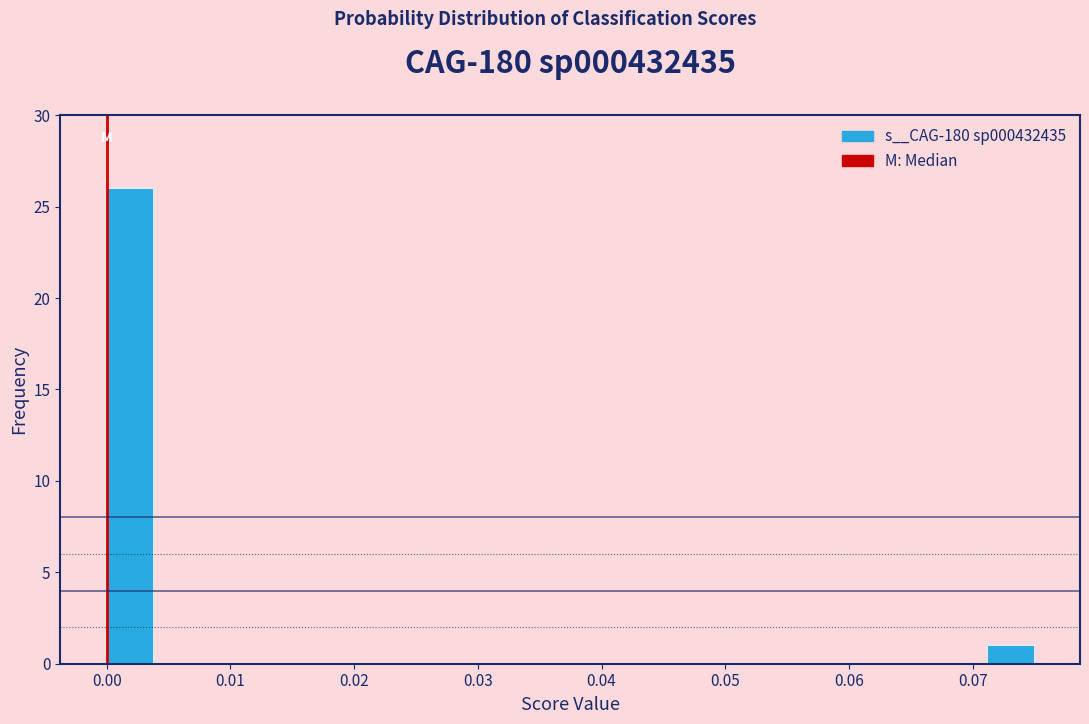

Read against the x-axis, roughly where is the centre of the tallest bar?

0.002